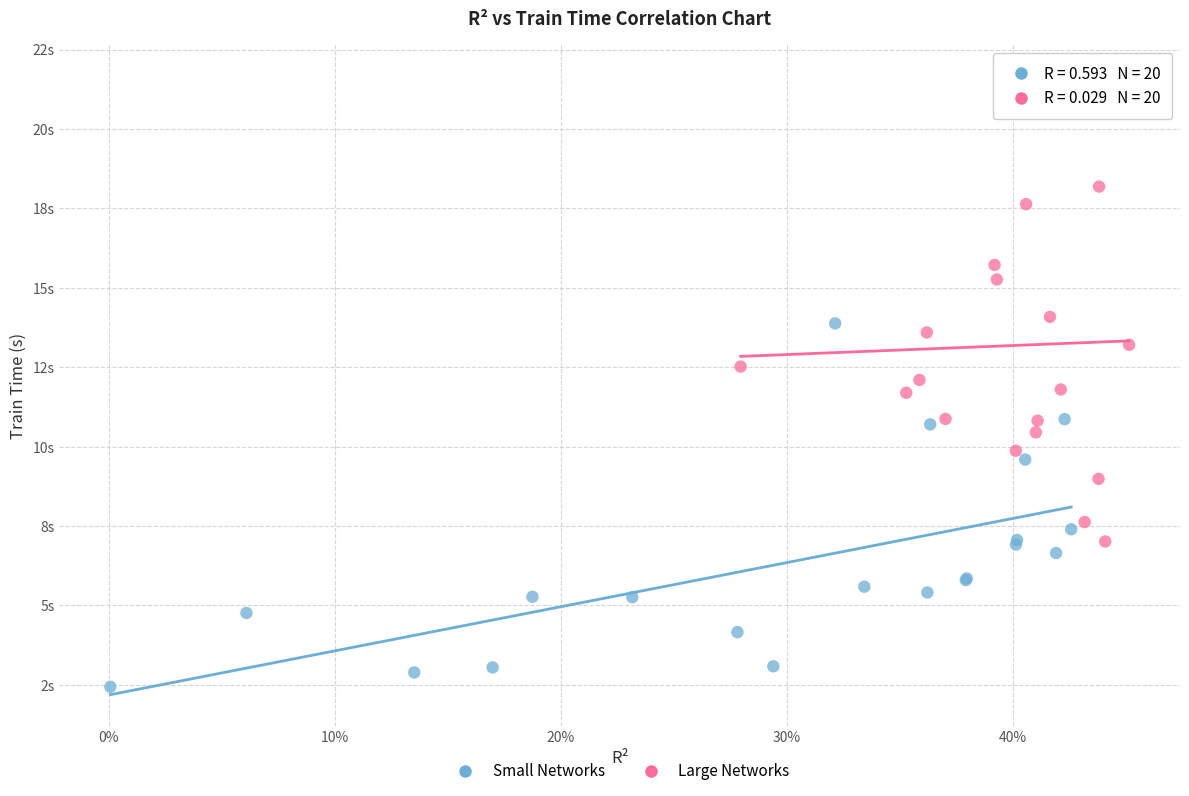

Which series has the widest spread of Y values?

Large Networks